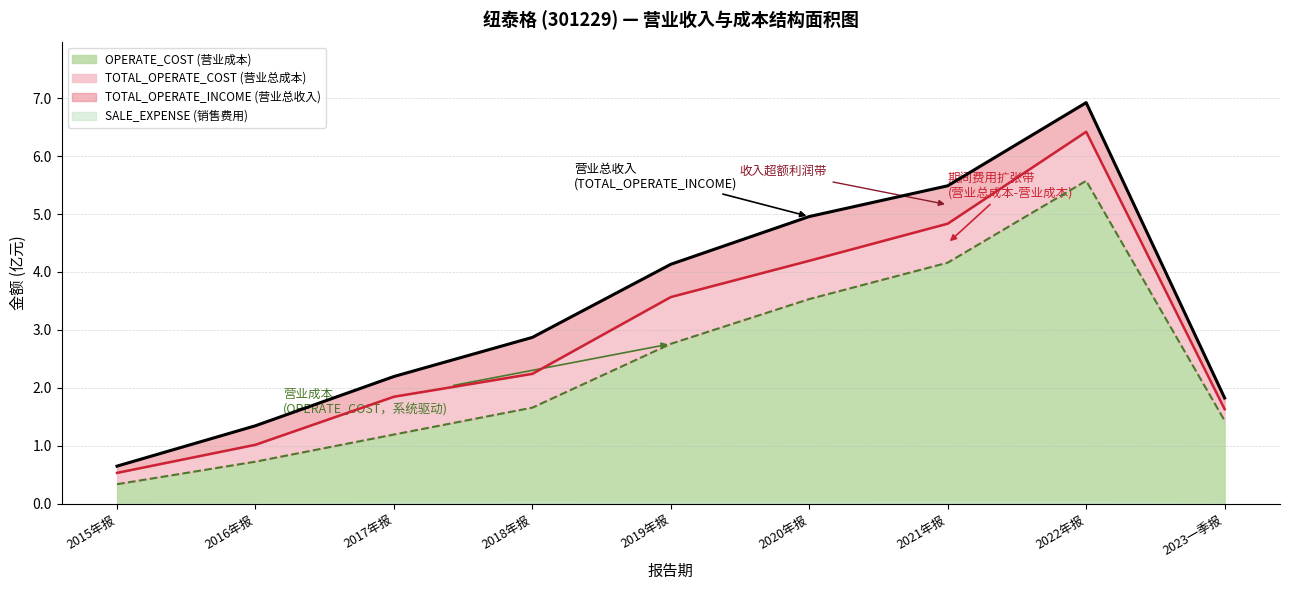

True or false: TOTAL_OPERATE_COST has a value of 0.5 at 2016年报.

False